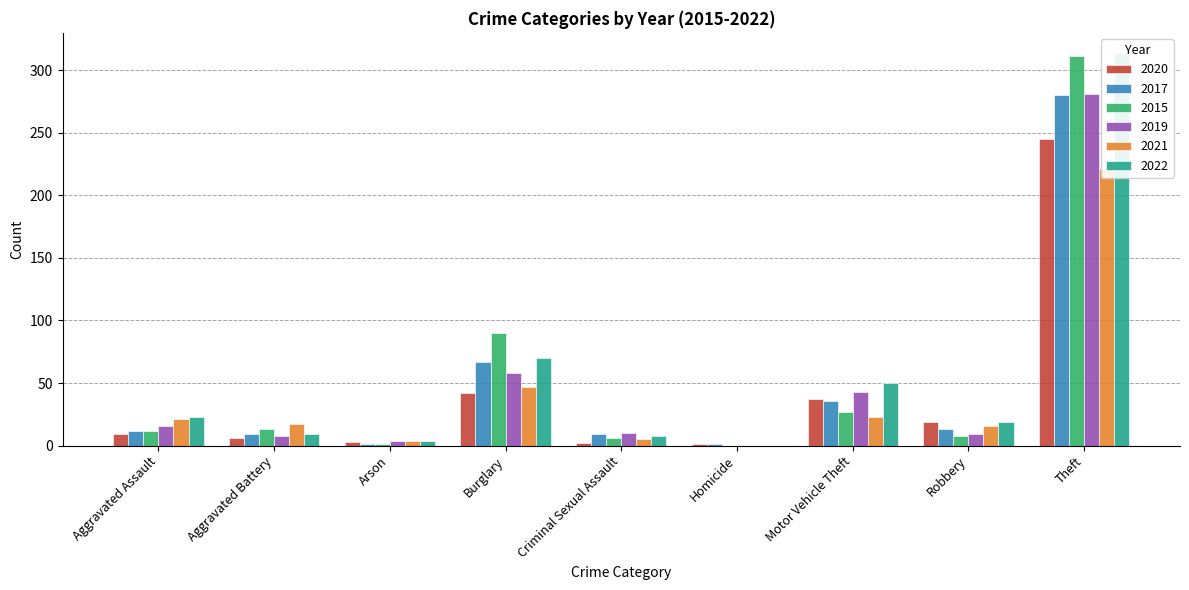

The 2019 series shows 58 at Burglary. True or false?

True